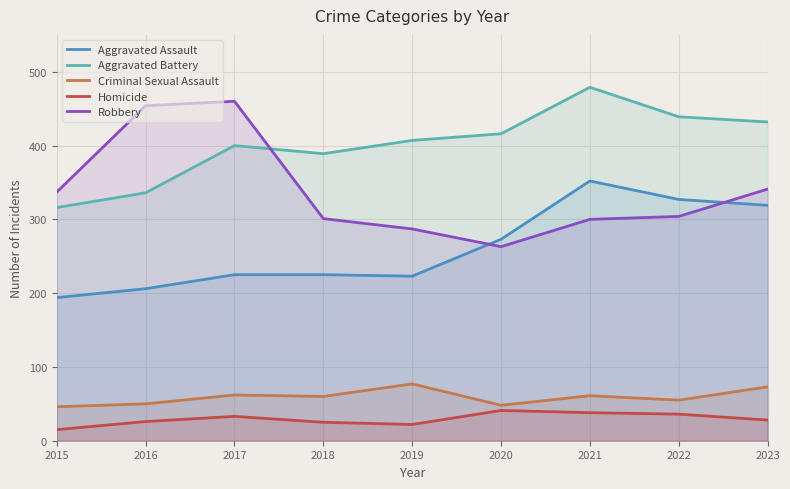

Which series changed the most between 2017 and 2022?

Robbery